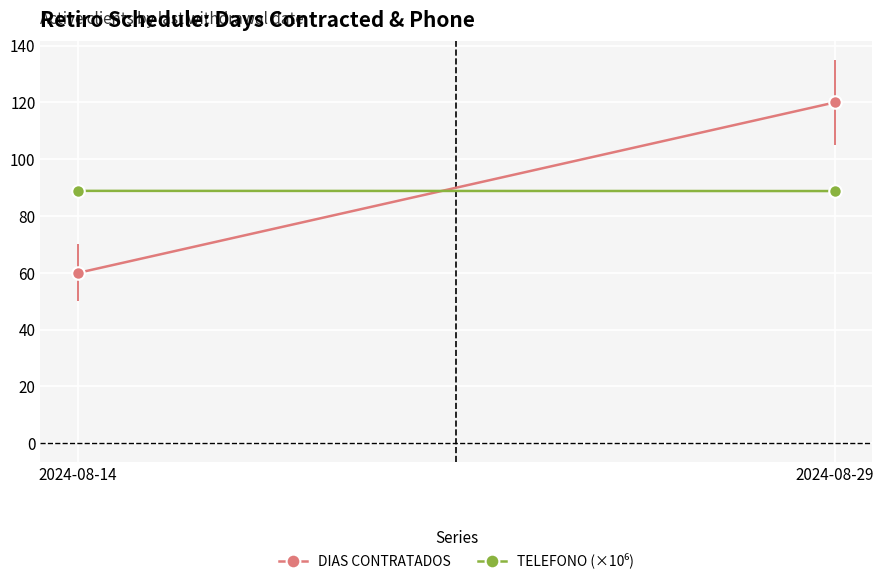

What is the average value of the DIAS CONTRATADOS series?

90.0